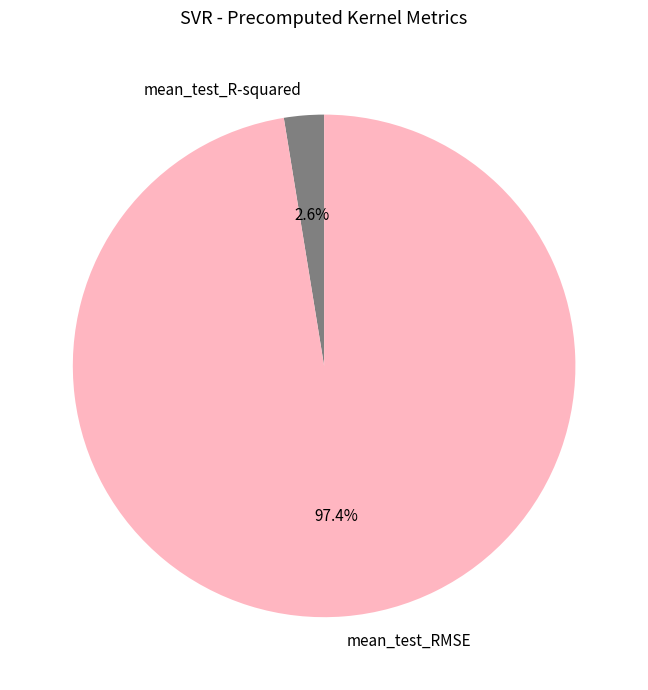

To the nearest percent, what is the difference between the mean_test_R-squared and mean_test_RMSE slice percentages?

95%